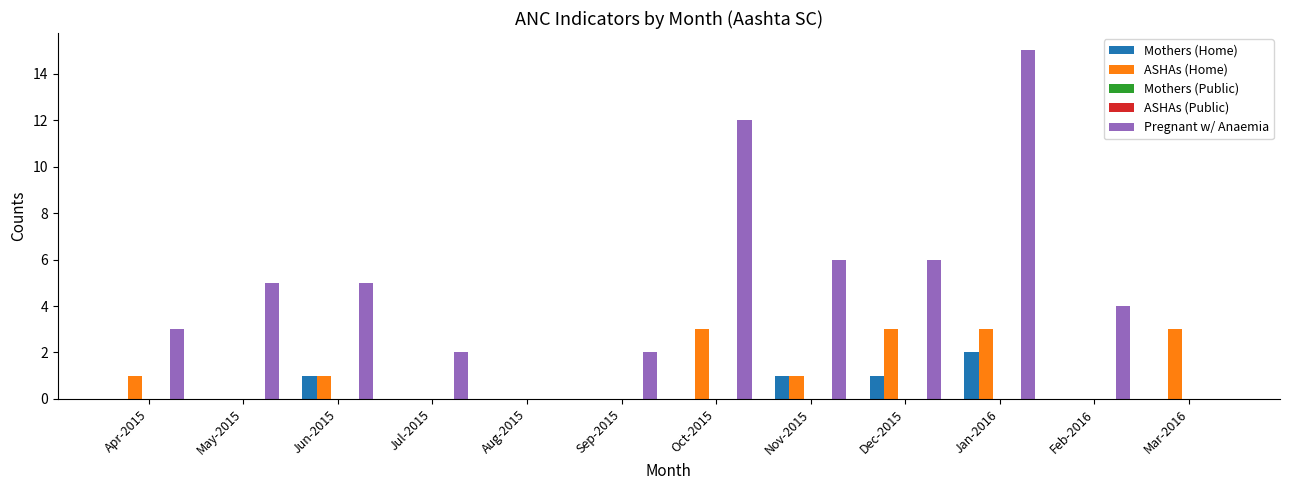

Between Nov-2015 and Mar-2016, which is larger?

Nov-2015